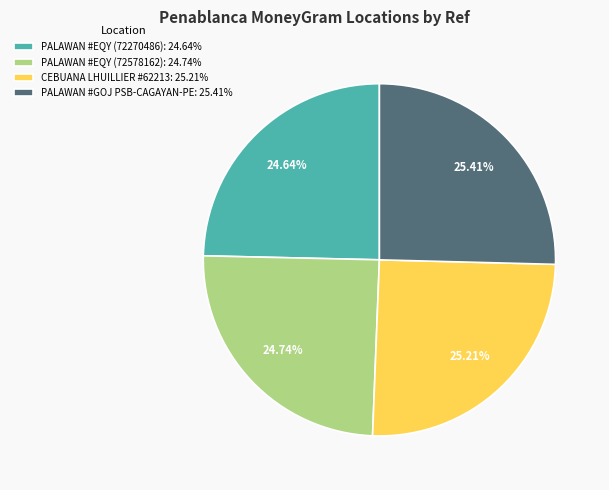

Is the sum of PALAWAN #EQY (72270486): 24.64% and PALAWAN #EQY (72578162): 24.74% greater than half?

No